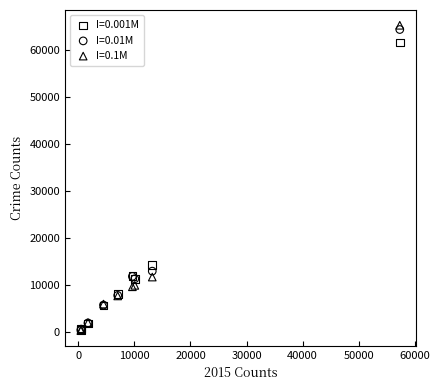

Which series has the widest spread of Y values?

I=0.1M